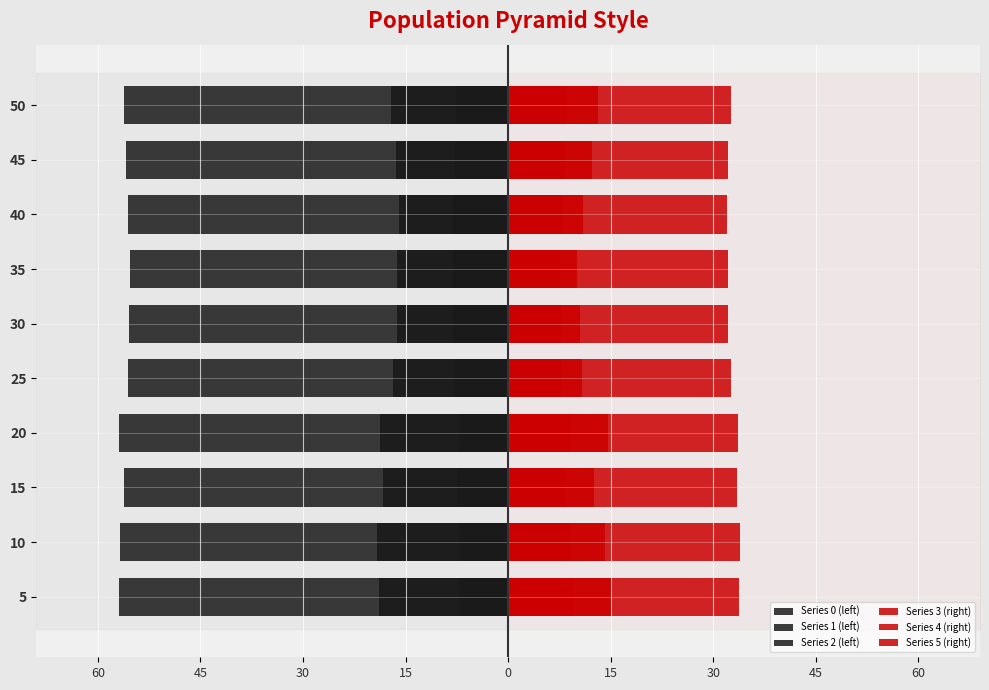

How many bars are there in total?

60